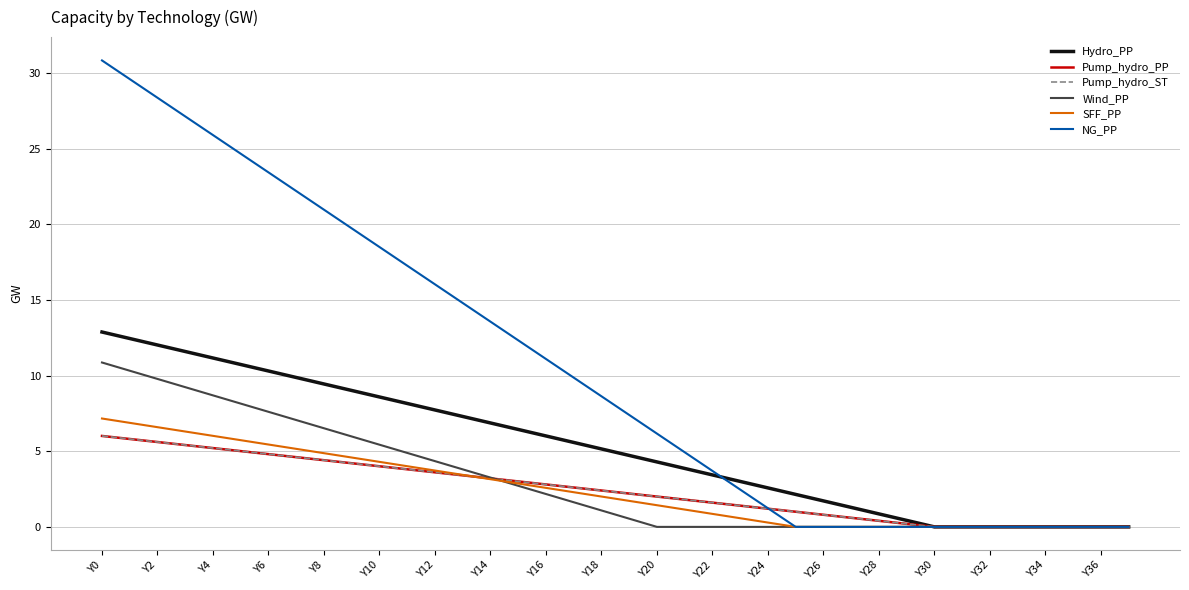

What is the difference between the maximum and minimum values in the Pump_hydro_PP series?

6.0